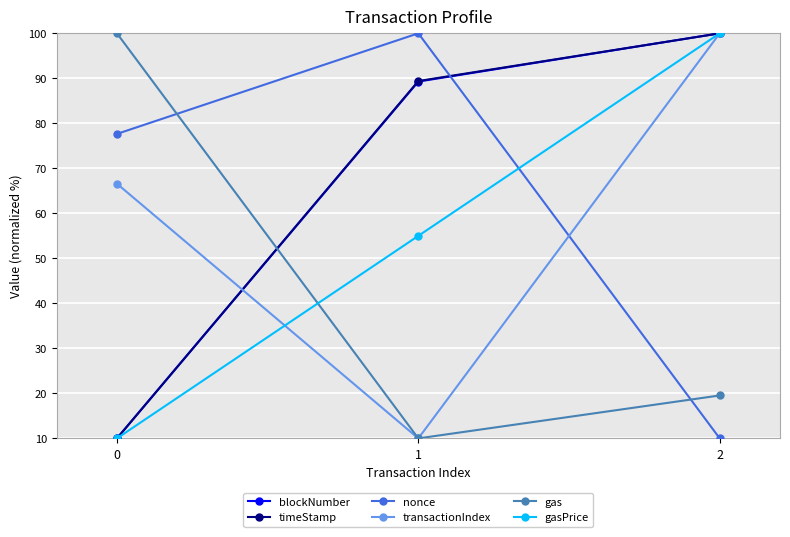

What is the greatest value displayed?

100.0